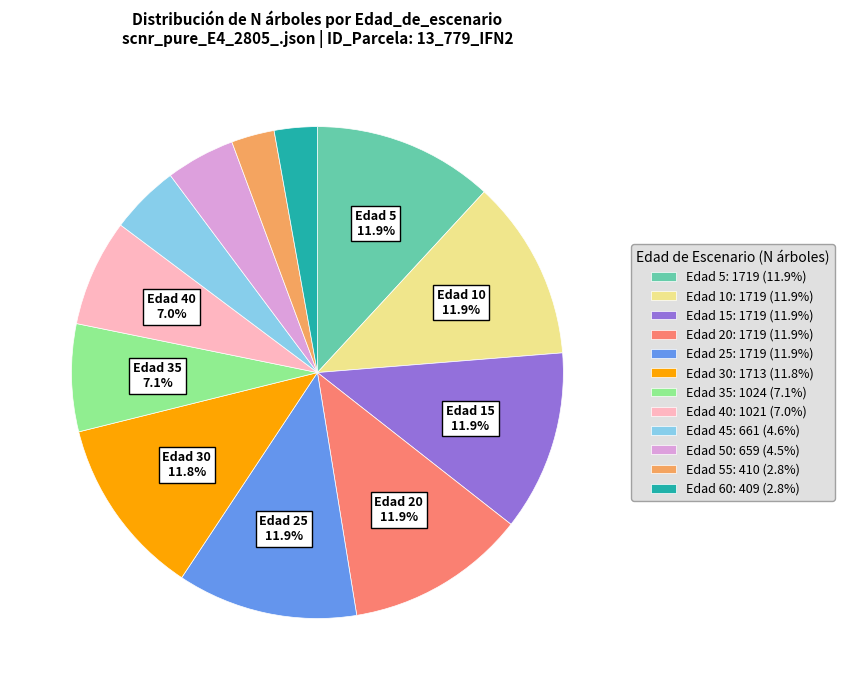

Does Edad 25: 1719 (11.9%) represent more than half of the total?

No